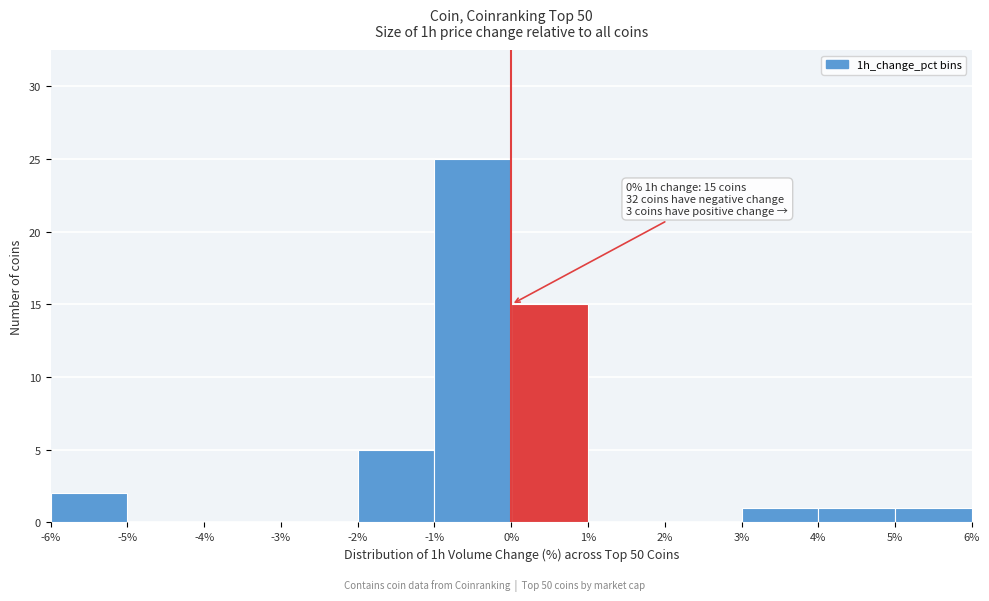

Over which range of the x-axis is the bar tallest?

-1% to 0%